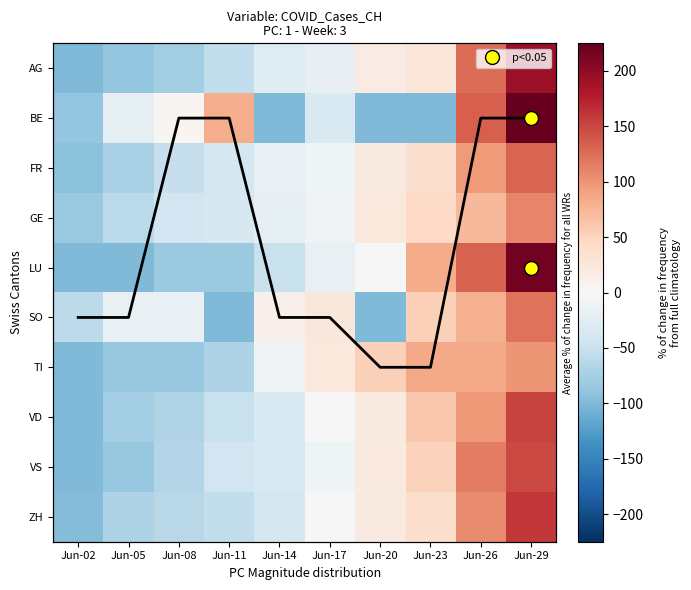

How many data points in VS are less than -9?

6